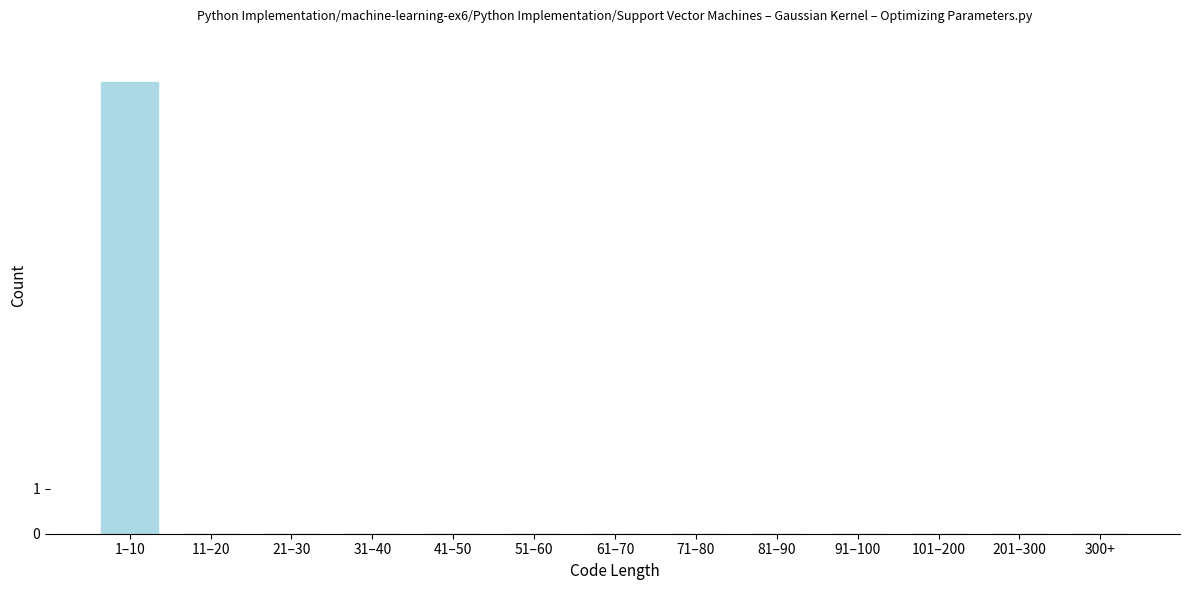

Reading left to right, extract all data points from this chart.

1–10=10	11–20=0	21–30=0	31–40=0	41–50=0	51–60=0	61–70=0	71–80=0	81–90=0	91–100=0	101–200=0	201–300=0	300+=0